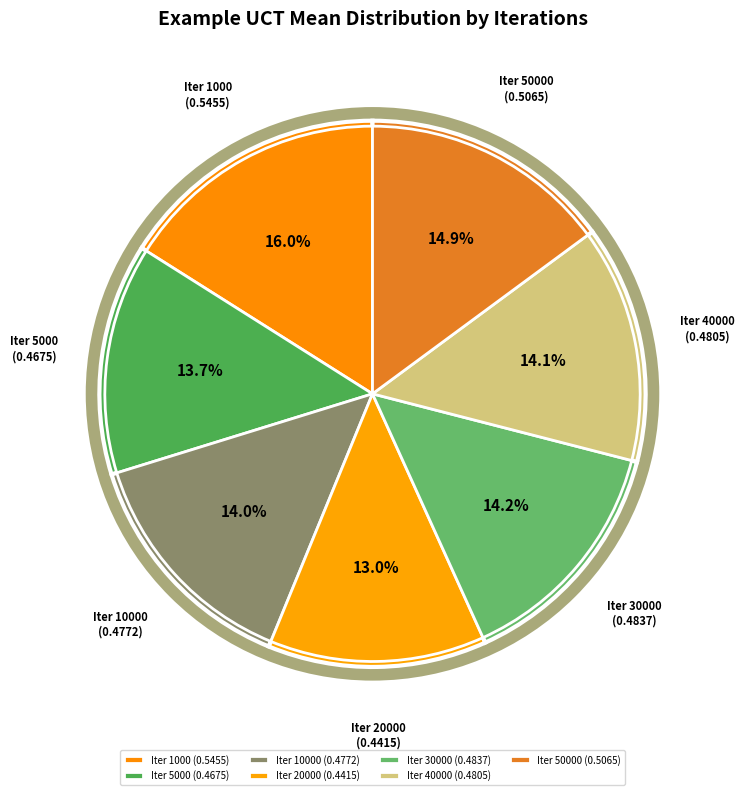

To the nearest percent, what is the difference between the largest and smallest slice percentages?

3%